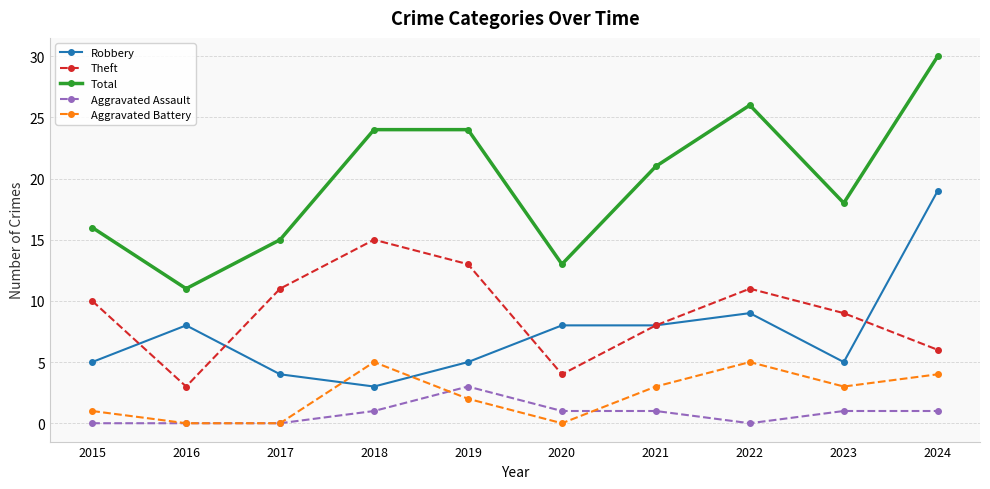

Where is Theft nearest to the value 9?

2023